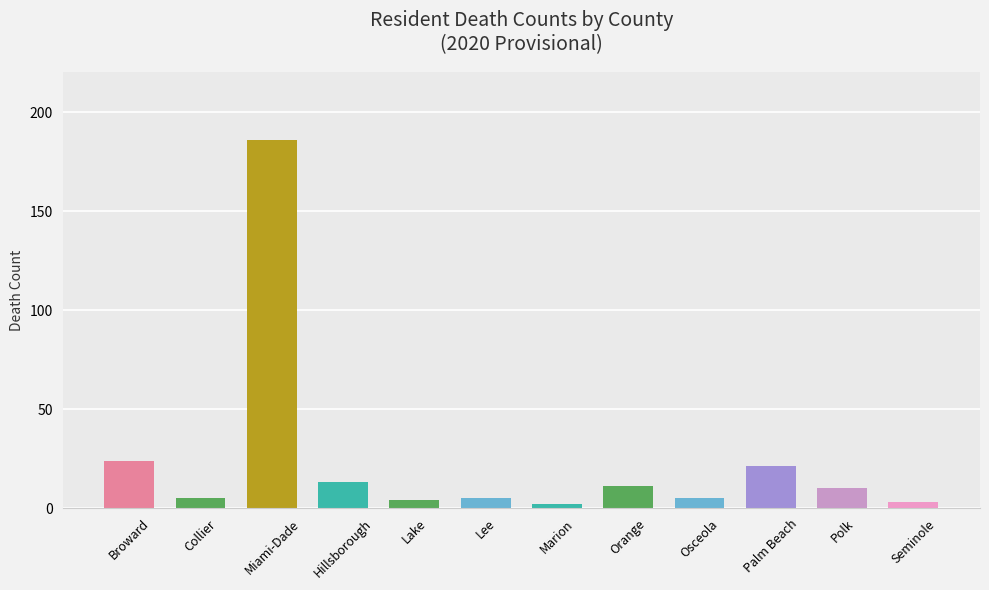

What is the greatest value displayed?

186